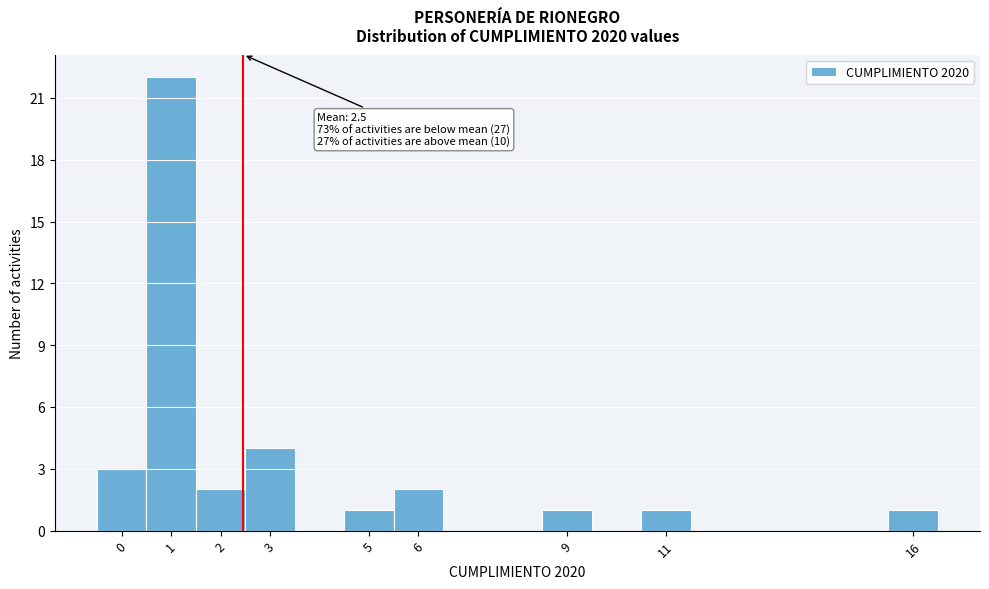

Which range on the x-axis has the tallest bar?

0.5 to 1.5